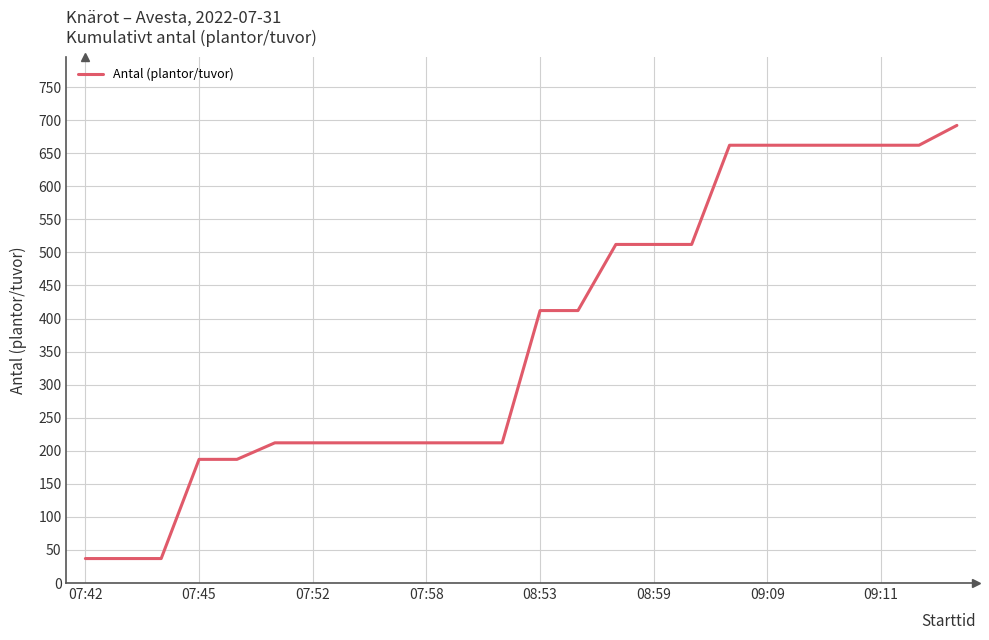

What is the average value?

375